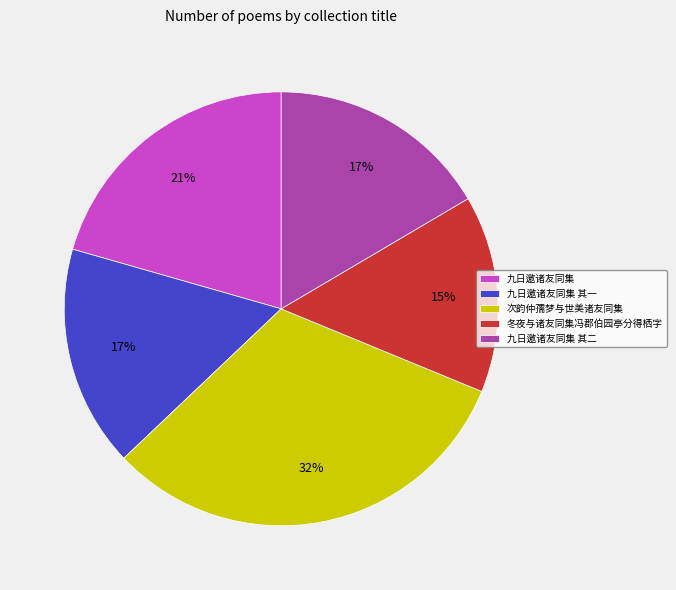

To the nearest percent, what is the difference between the 次韵仲孺梦与世美诸友同集 and 冬夜与诸友同集冯郡伯园亭分得栖字 slice percentages?

17%